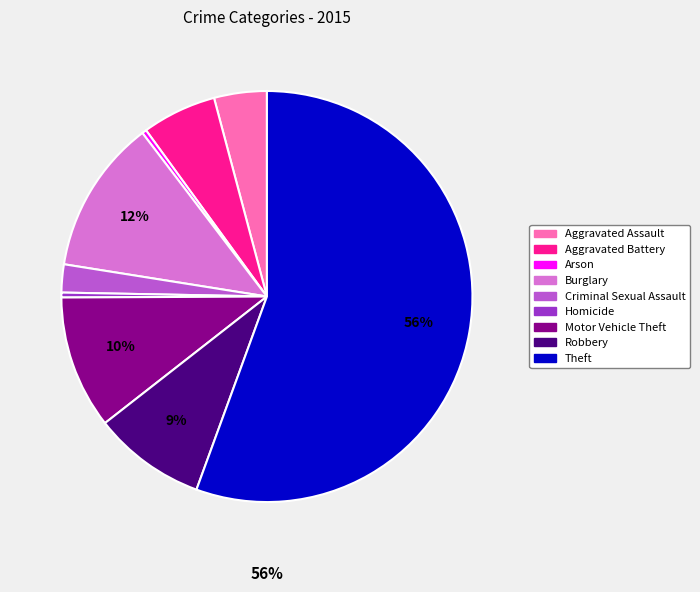

What percentage is the Robbery slice, to the nearest percent?

9%